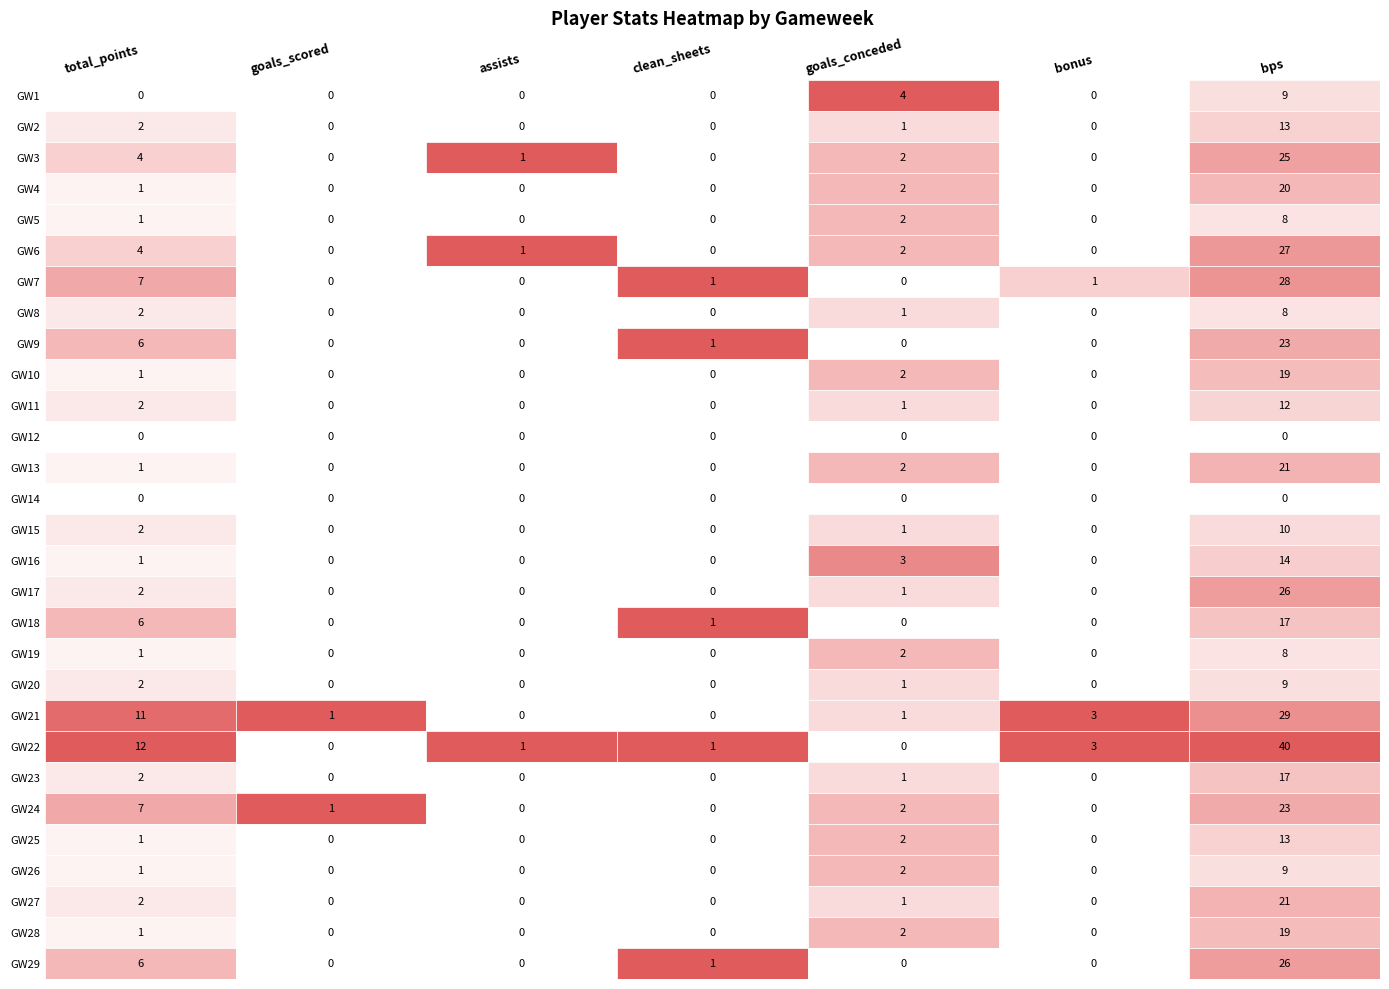

Reading left to right, extract all data points from this chart.

total_points: 0=0	1=2	2=4	3=1	4=1	5=4	6=7	7=2	8=6	9=1	10=2	11=0	12=1	13=0	14=2	15=1	16=2	17=6	18=1	19=2	20=11	21=12	22=2	23=7	24=1	25=1	26=2	27=1	28=6
goals_scored: 0=0	1=0	2=0	3=0	4=0	5=0	6=0	7=0	8=0	9=0	10=0	11=0	12=0	13=0	14=0	15=0	16=0	17=0	18=0	19=0	20=1	21=0	22=0	23=1	24=0	25=0	26=0	27=0	28=0
assists: 0=0	1=0	2=1	3=0	4=0	5=1	6=0	7=0	8=0	9=0	10=0	11=0	12=0	13=0	14=0	15=0	16=0	17=0	18=0	19=0	20=0	21=1	22=0	23=0	24=0	25=0	26=0	27=0	28=0
clean_sheets: 0=0	1=0	2=0	3=0	4=0	5=0	6=1	7=0	8=1	9=0	10=0	11=0	12=0	13=0	14=0	15=0	16=0	17=1	18=0	19=0	20=0	21=1	22=0	23=0	24=0	25=0	26=0	27=0	28=1
goals_conceded: 0=4	1=1	2=2	3=2	4=2	5=2	6=0	7=1	8=0	9=2	10=1	11=0	12=2	13=0	14=1	15=3	16=1	17=0	18=2	19=1	20=1	21=0	22=1	23=2	24=2	25=2	26=1	27=2	28=0
bonus: 0=0	1=0	2=0	3=0	4=0	5=0	6=1	7=0	8=0	9=0	10=0	11=0	12=0	13=0	14=0	15=0	16=0	17=0	18=0	19=0	20=3	21=3	22=0	23=0	24=0	25=0	26=0	27=0	28=0
bps: 0=9	1=13	2=25	3=20	4=8	5=27	6=28	7=8	8=23	9=19	10=12	11=0	12=21	13=0	14=10	15=14	16=26	17=17	18=8	19=9	20=29	21=40	22=17	23=23	24=13	25=9	26=21	27=19	28=26